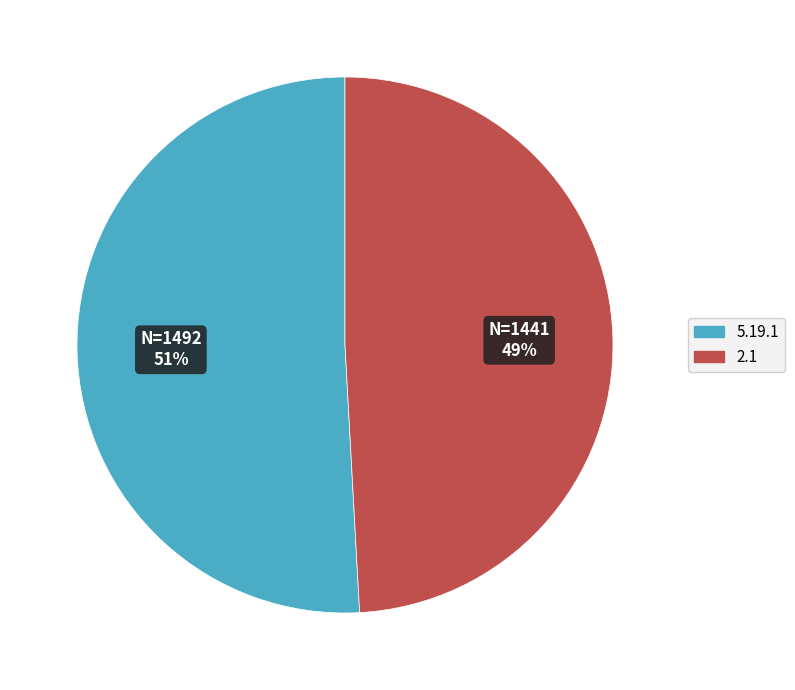

Is the sum of 2.1 and 5.19.1 greater than half?

Yes